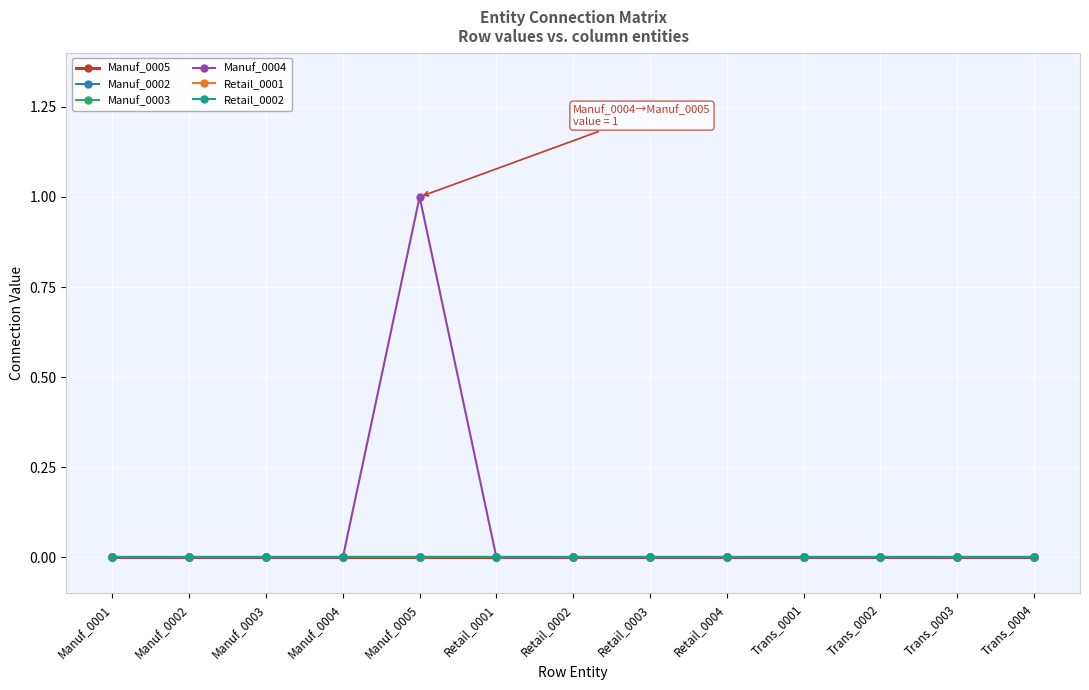

Rank the series at Retail_0004 from highest to lowest value.

Manuf_0005, Manuf_0002, Manuf_0003, Manuf_0004, Retail_0001, Retail_0002